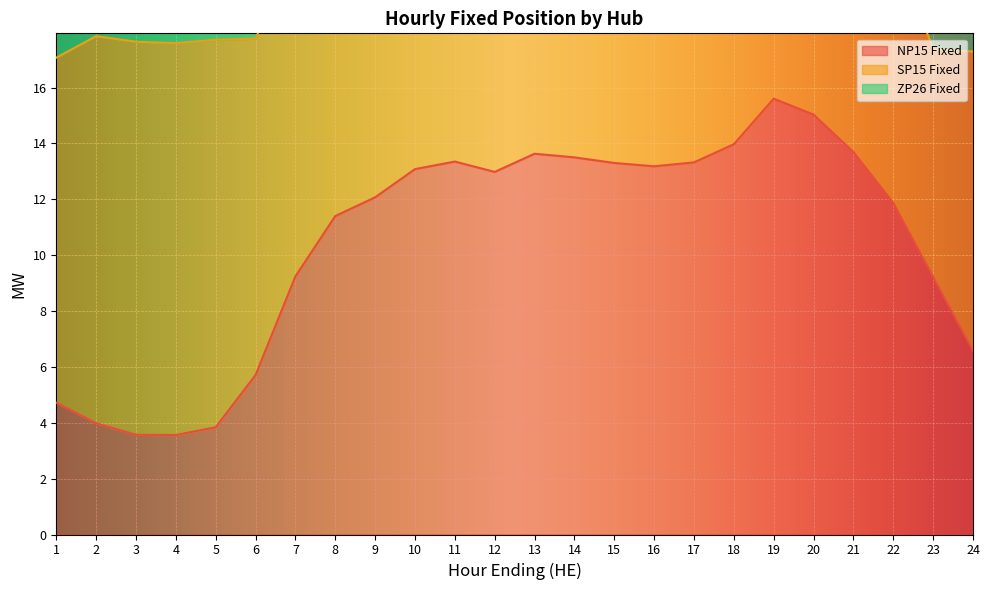

The ZP26 Fixed series shows 1.9 at 5. True or false?

True